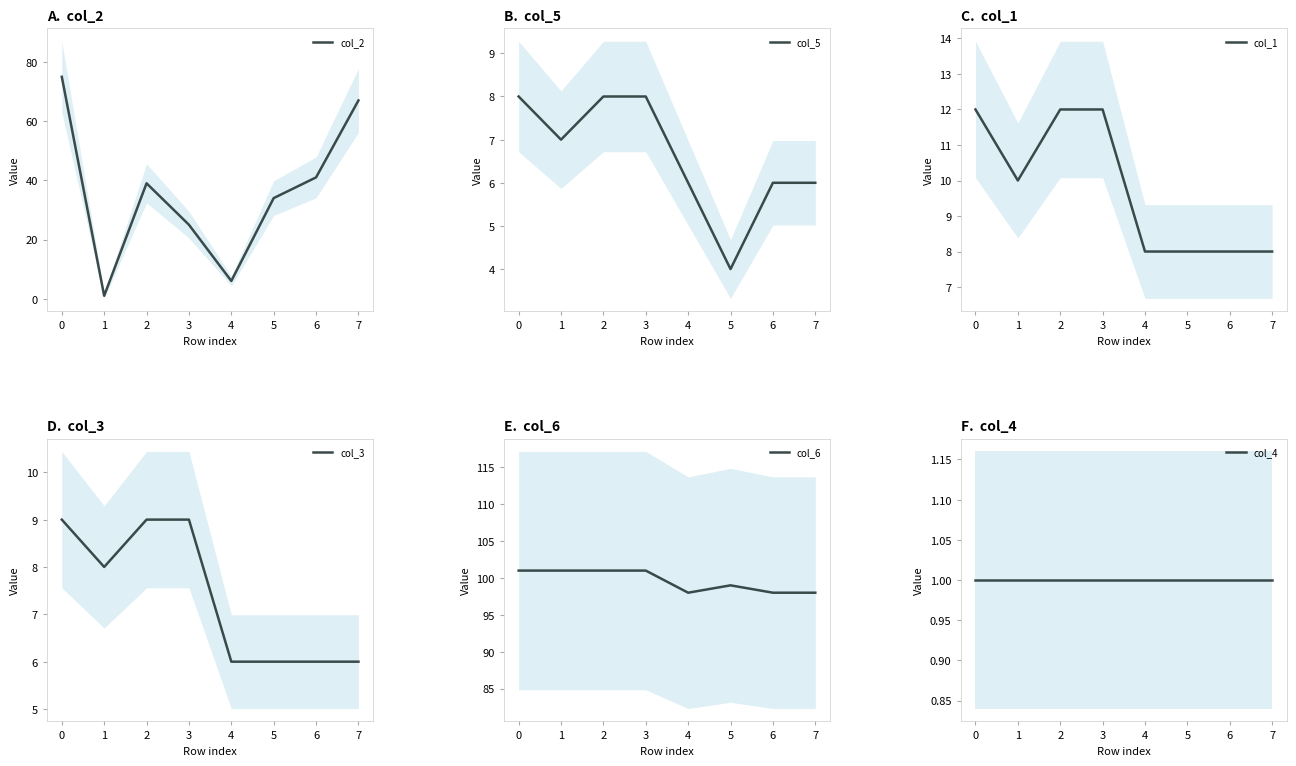

List the series in order of their peak value, lowest first.

col_4, col_5, col_3, col_1, col_2, col_6